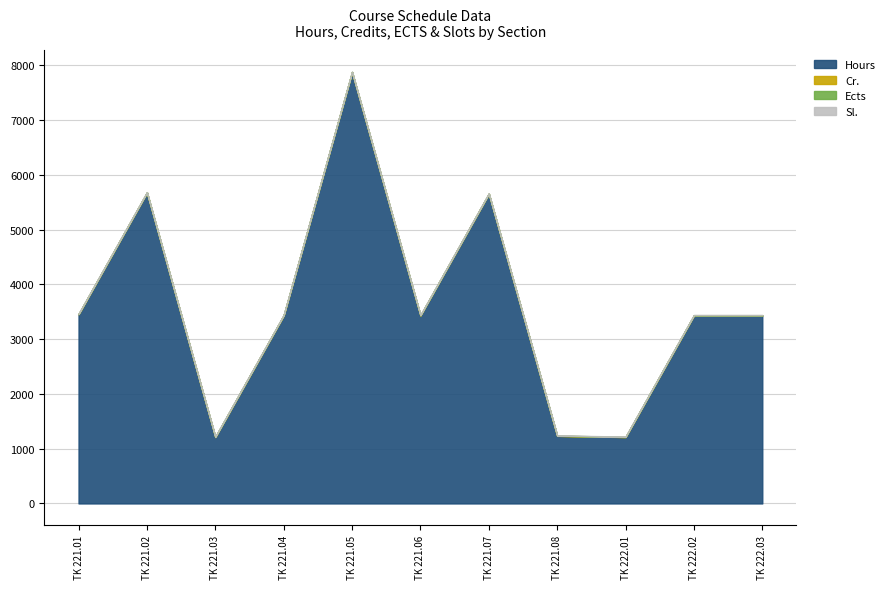

How many lines are shown in the chart?

4